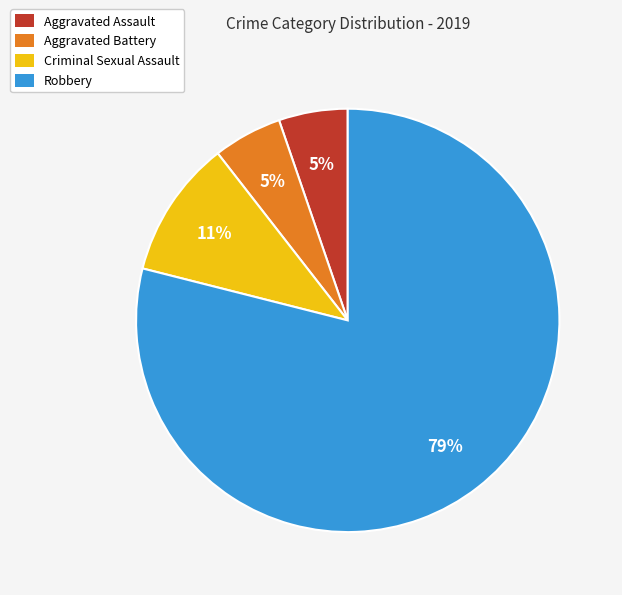

True or false: Robbery accounts for 79% of the total.

True